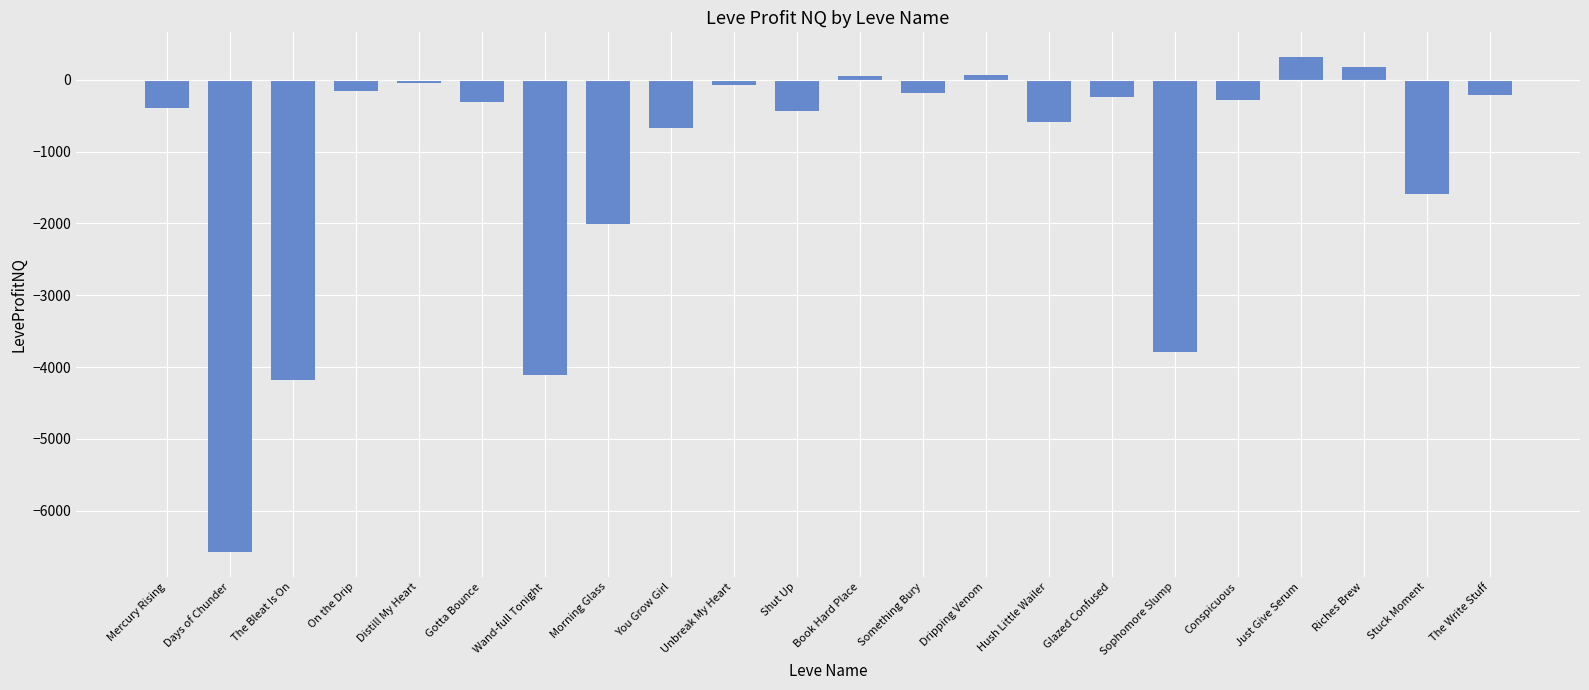

What is the label of the 14th bar from the right?

You Grow Girl